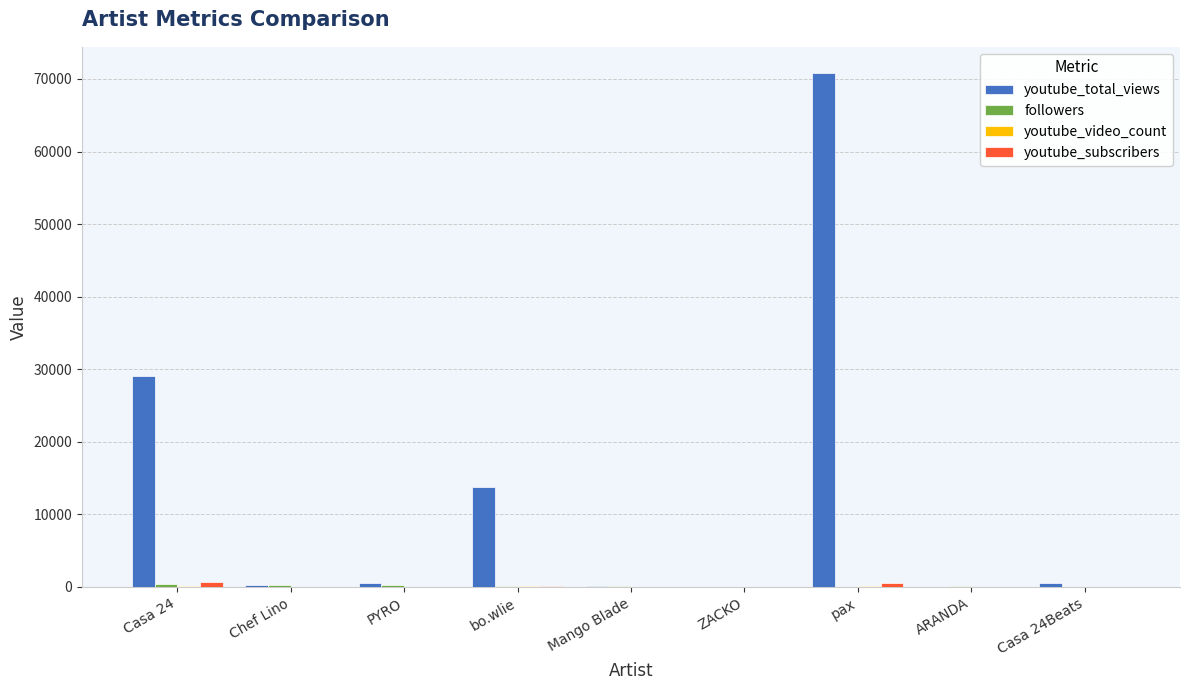

At which category is the sum across all series the highest?

pax